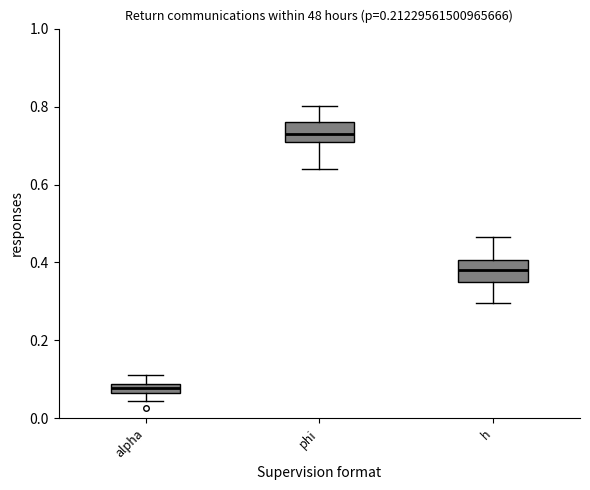

Which box's median line is the lowest?

alpha